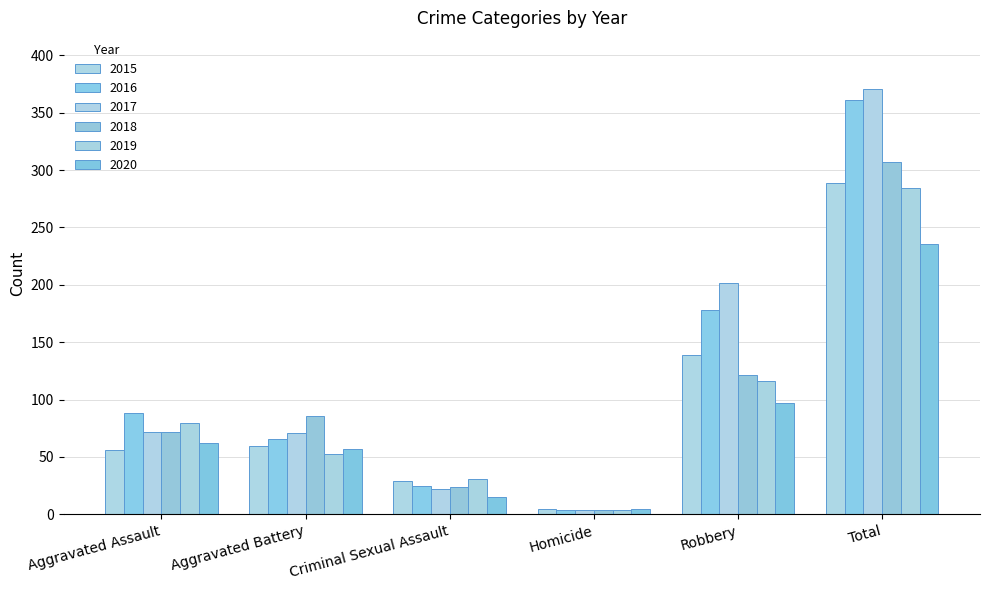

Does the chart contain stacked bars?

No